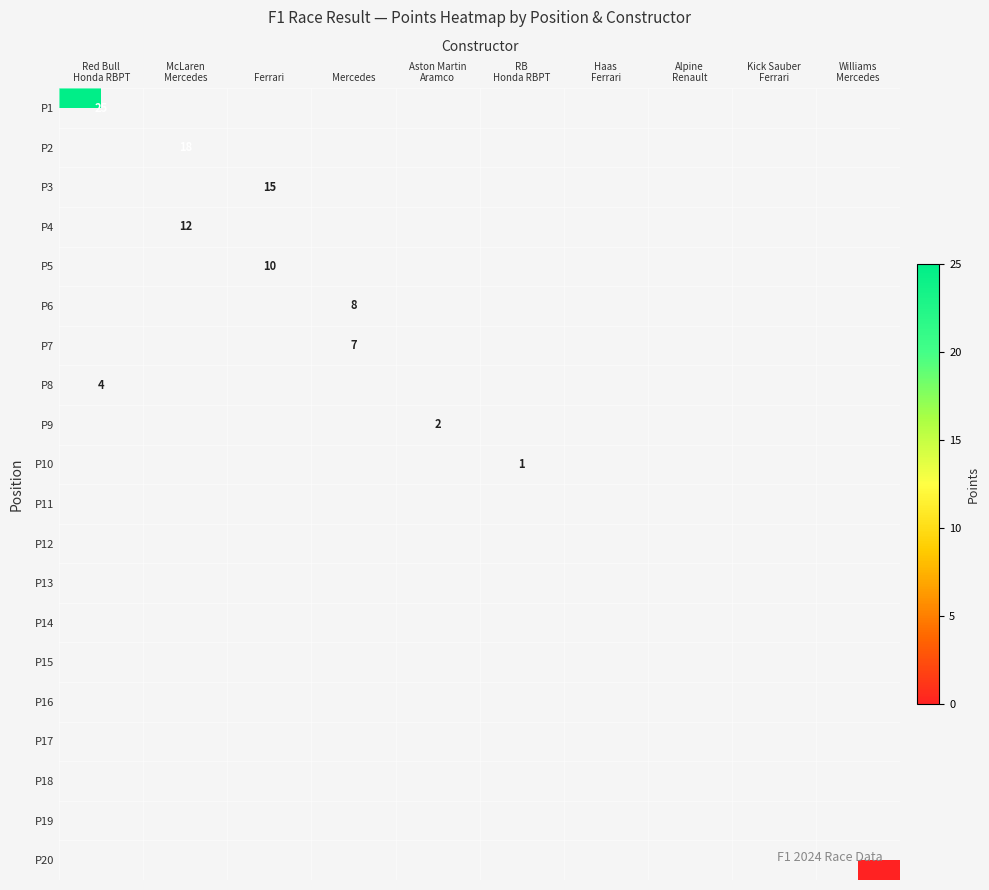

Is the value of P1 at Mercedes greater than the value of P3 at Mercedes?

No